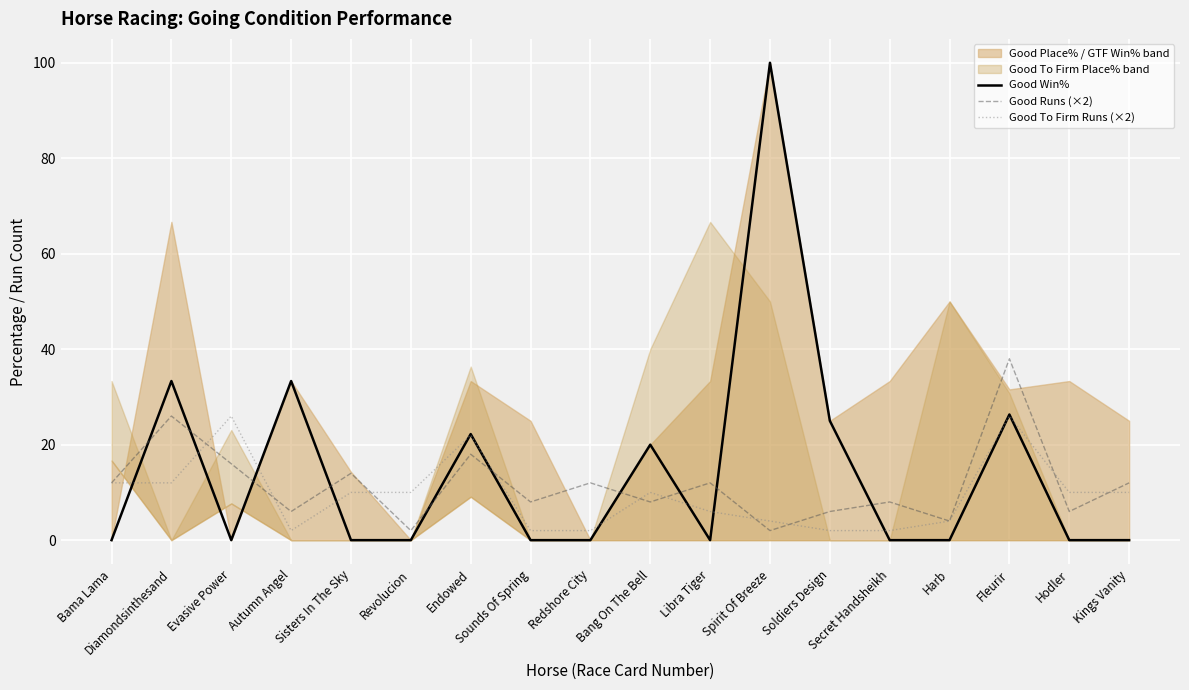

Rank the series at Secret Handsheikh from highest to lowest value.

Good Runs (×2), Good To Firm Runs (×2), Good Win%